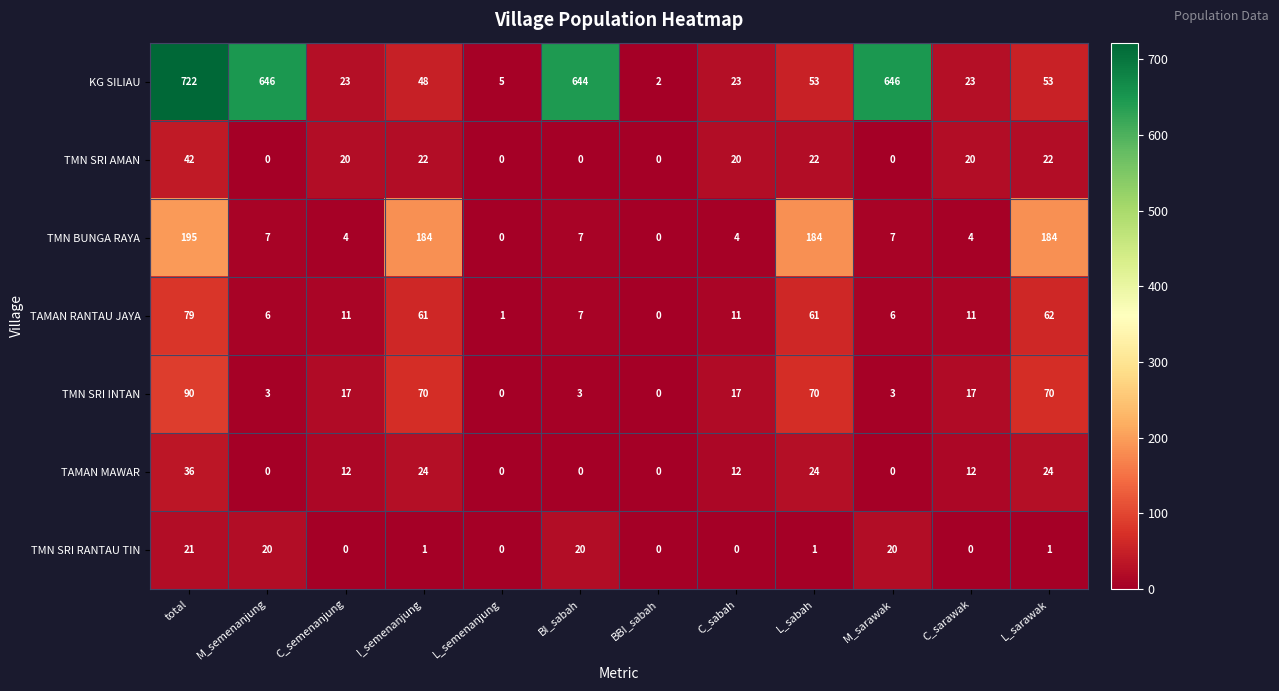

How many positive values does the TMN SRI INTAN series have?

10